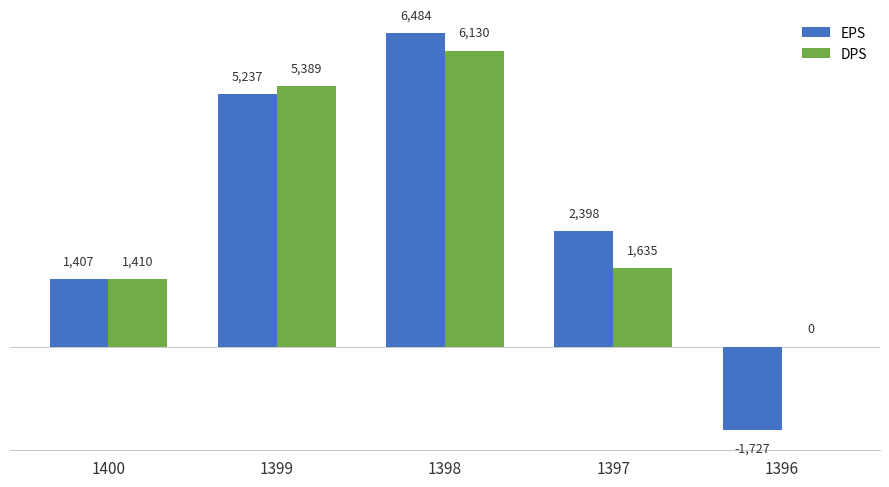

What is the total value across all series at 1396?

-1727